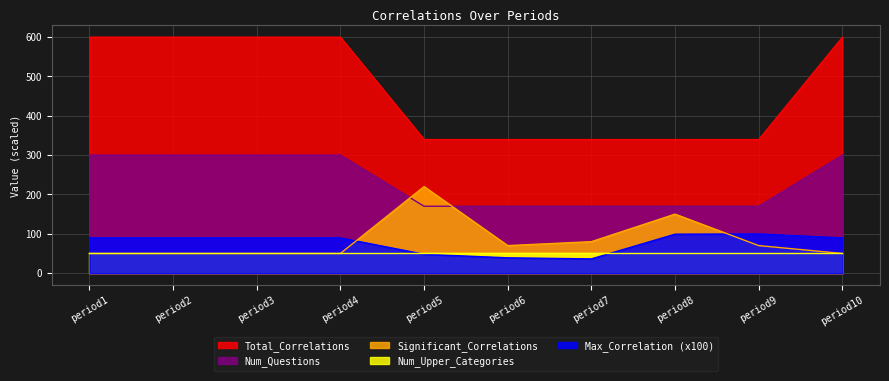

How many categories are shown in the chart?

10